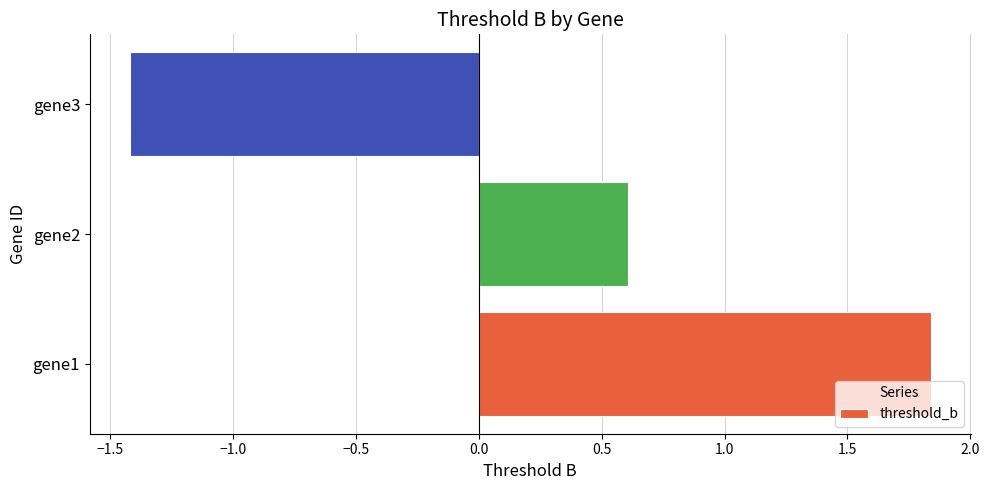

How many values are between -1 and 1?

1